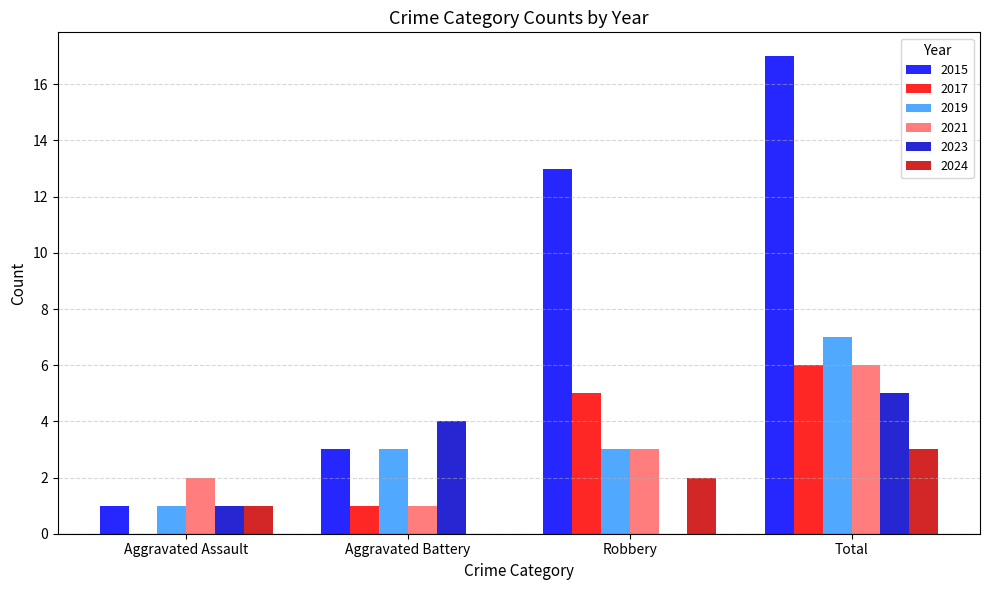

What is the approximate value of 2017 at Robbery?

5